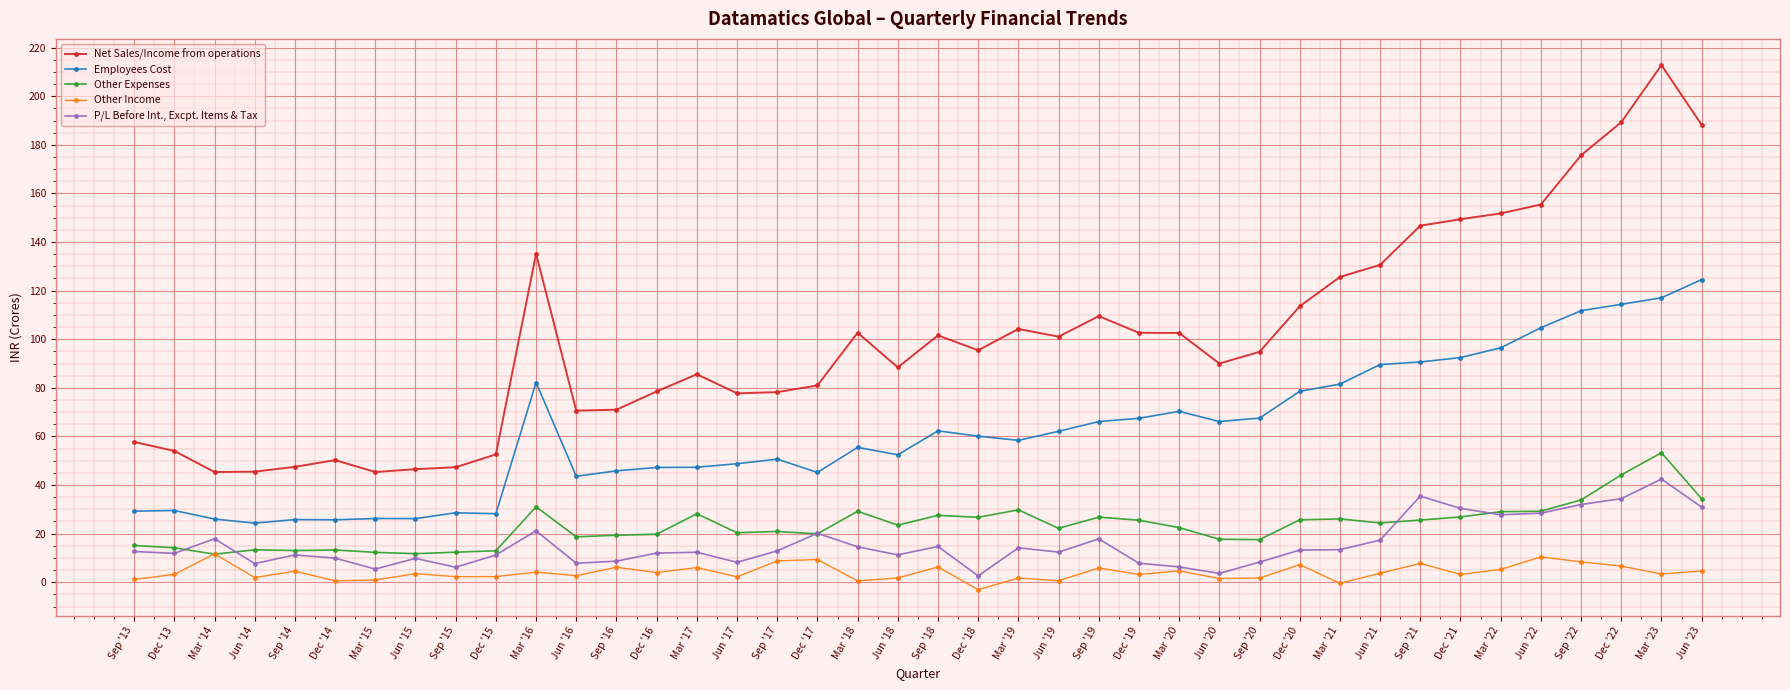

True or false: P/L Before Int., Excpt. Items & Tax has more than 1 interior local peaks.

True